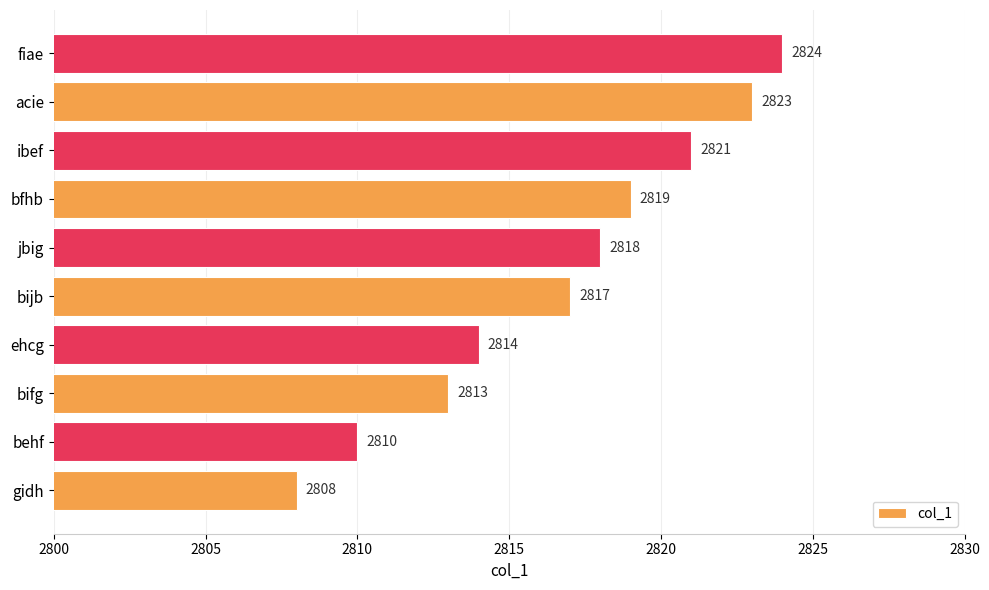

Reading bottom to top, extract all data points from this chart.

gidh=2808	behf=2810	bifg=2813	ehcg=2814	bijb=2817	jbig=2818	bfhb=2819	ibef=2821	acie=2823	fiae=2824